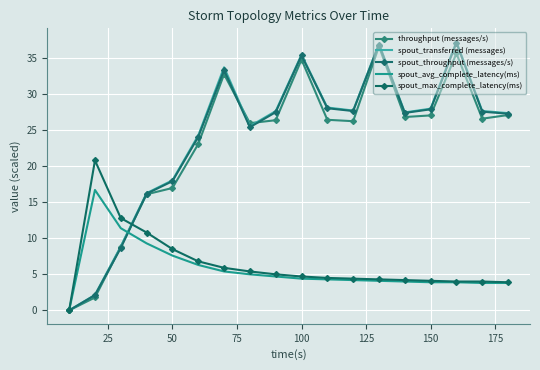

How many times do throughput (messages/s) and spout_throughput (messages/s) cross each other?

4